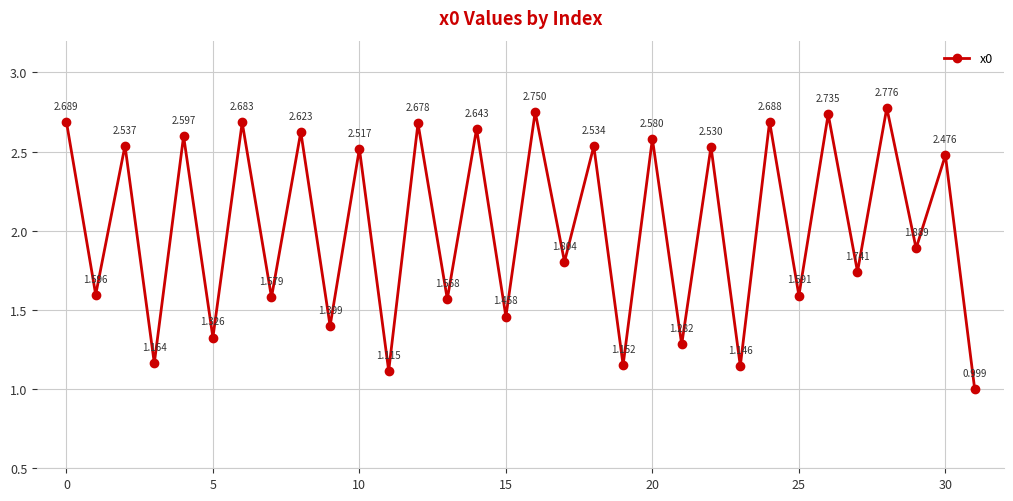

What is the difference between the maximum and minimum values?

1.8